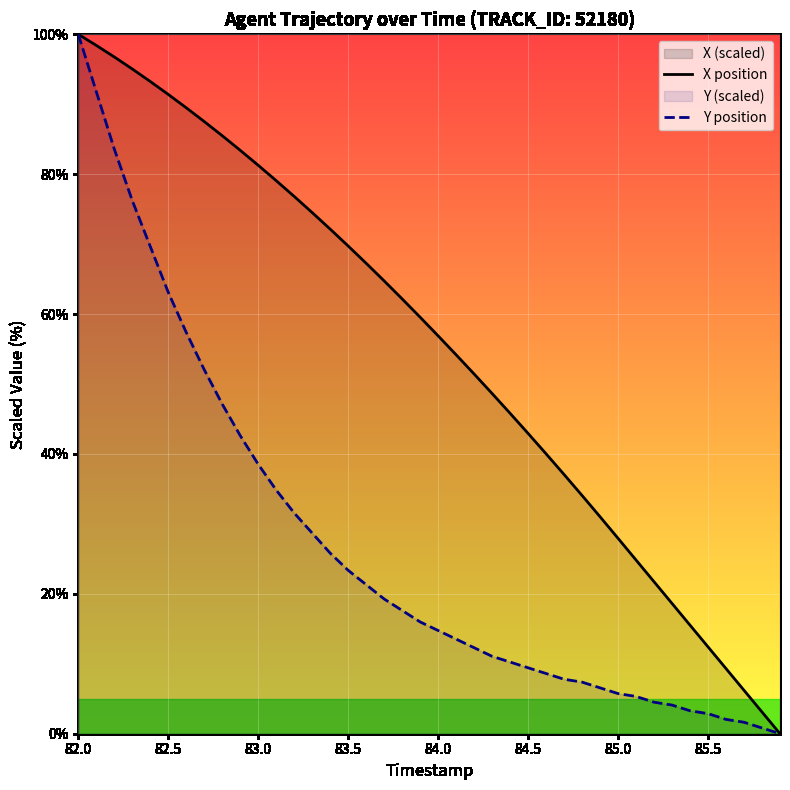

What is the difference between the highest and lowest values at 84.5?

33.5